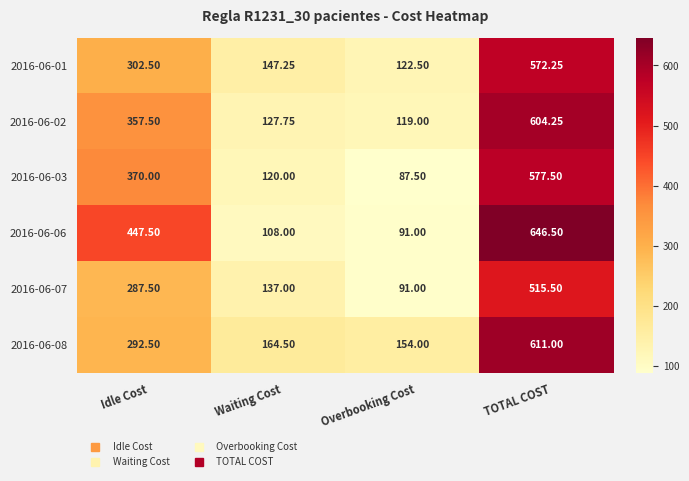

Is the value of 2016-06-02 at Overbooking Cost greater than the value of 2016-06-01 at Idle Cost?

No